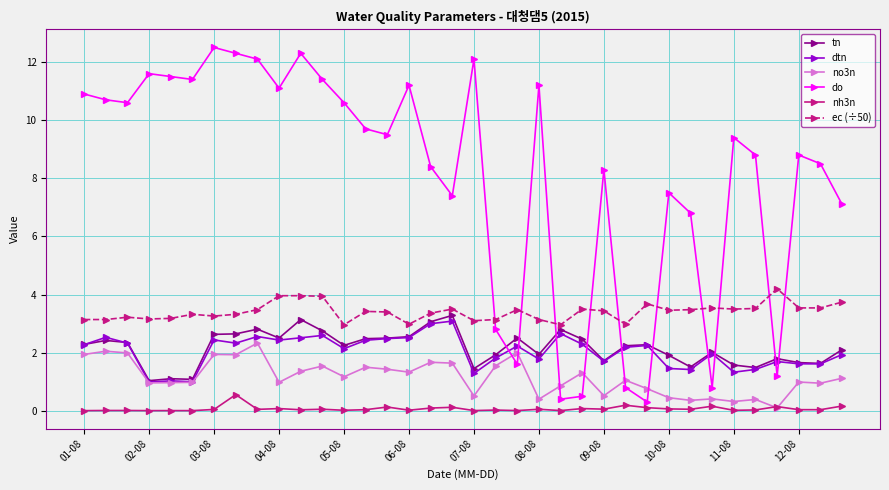

What is the average value of the ec (÷50) series?

3.4